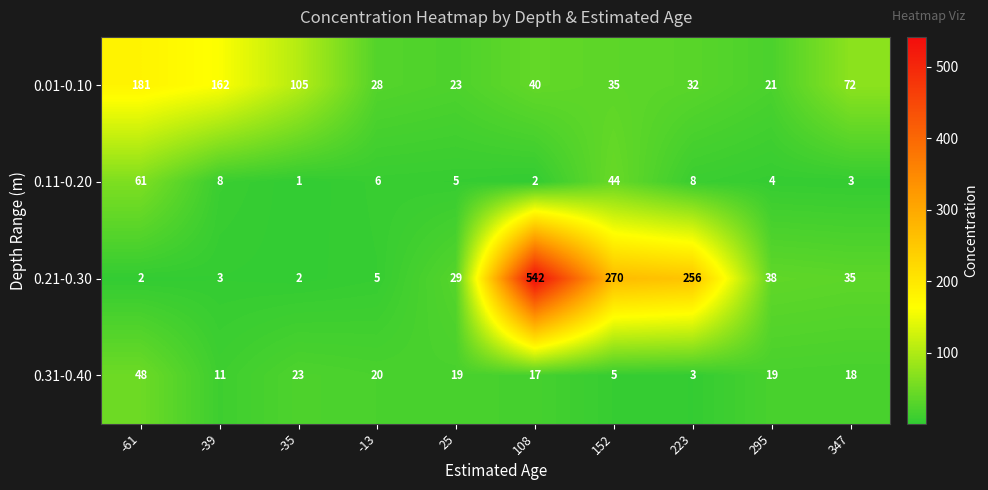

What is the maximum value shown in the chart?

542